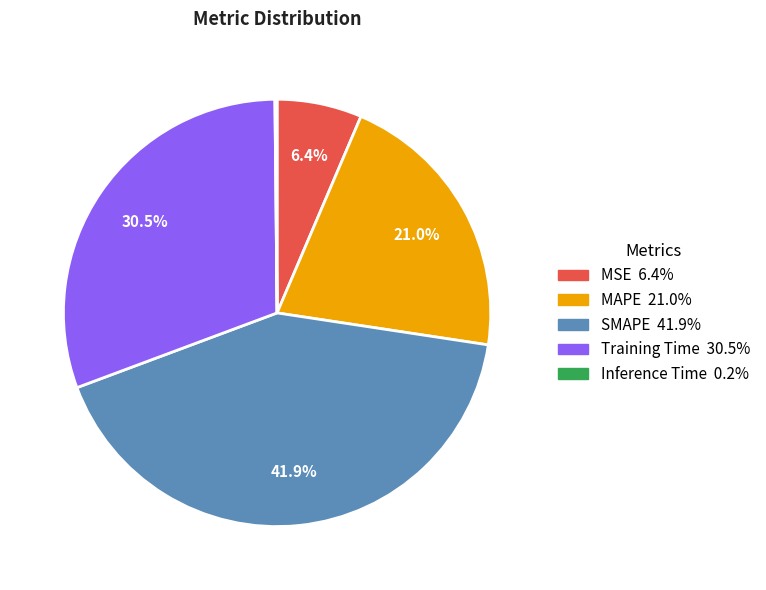

What is the ratio of the value at Training Time 30.5% to the value at SMAPE 41.9%?

0.7